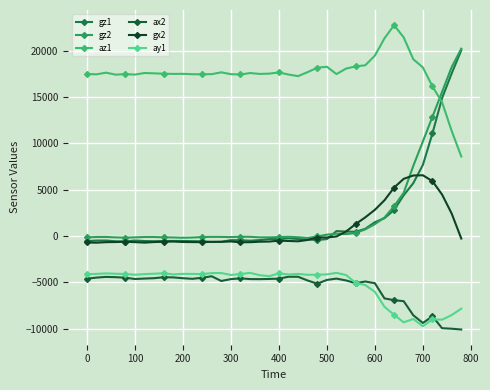

At which label does az1 first exceed 17500?

100